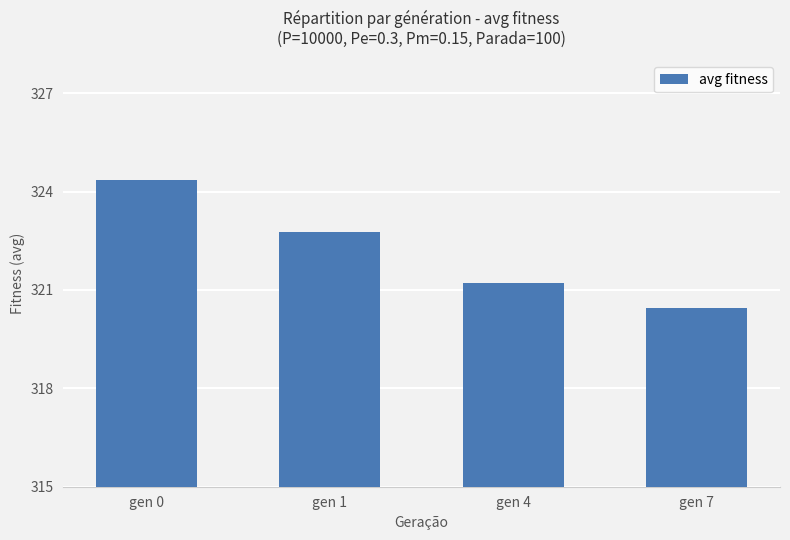

What is the value of the 3rd bar from the left?

321.2